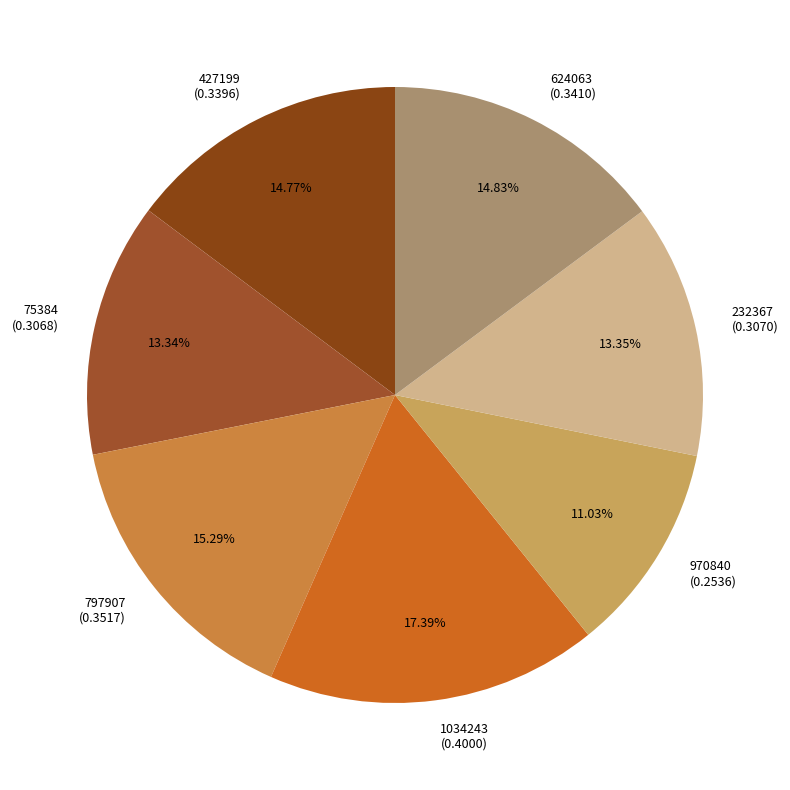

How many slices are in this pie chart?

7